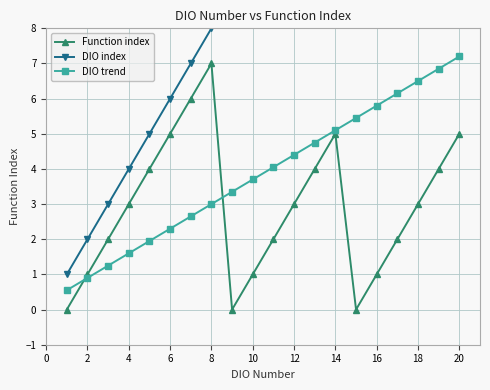

True or false: Function index and DIO trend intersect in this chart.

True